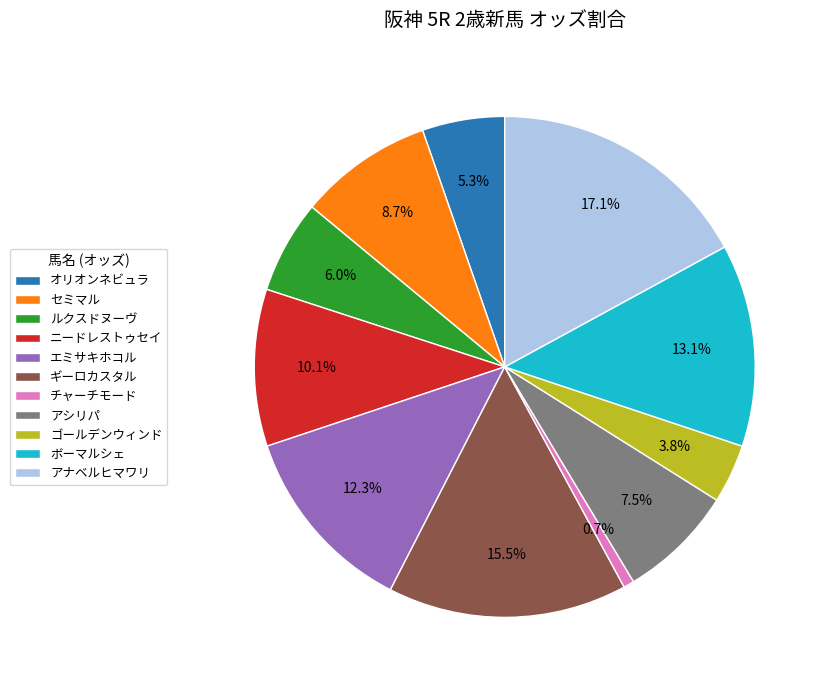

Count the number of slices in the pie.

11